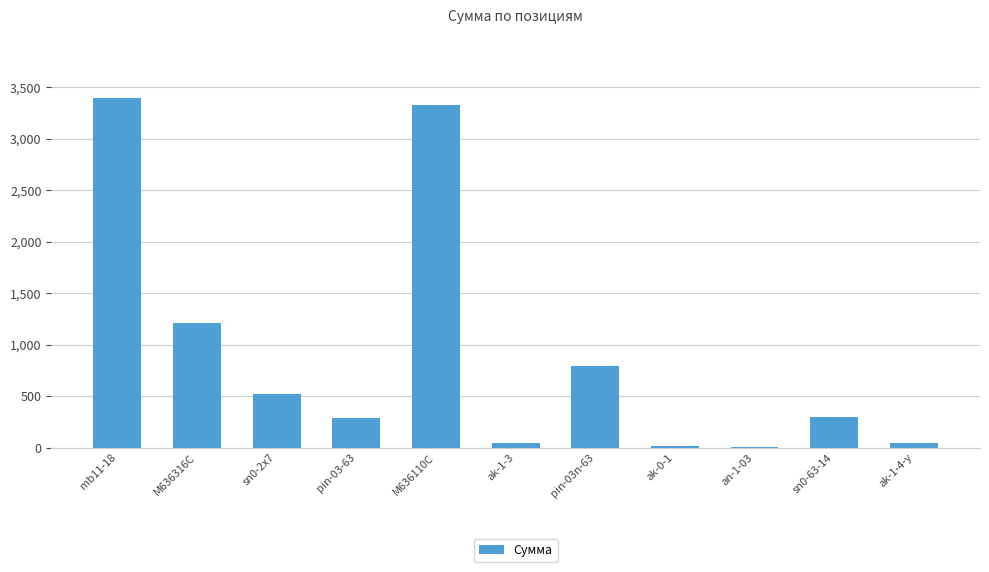

Are the bars grouped side by side (vs. stacked)?

No